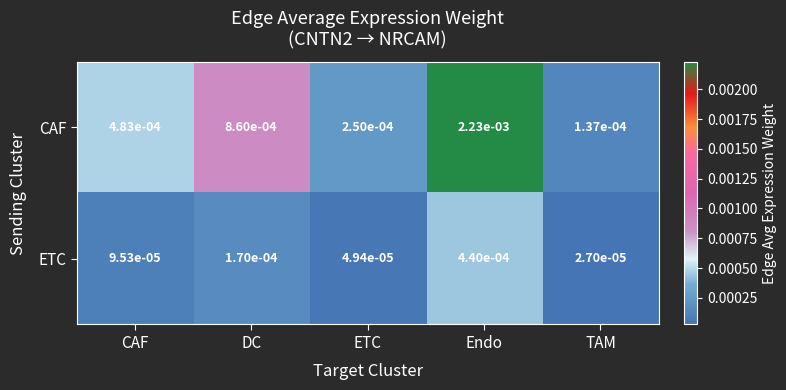

Rank the series by their maximum value, from highest to lowest.

CAF, ETC